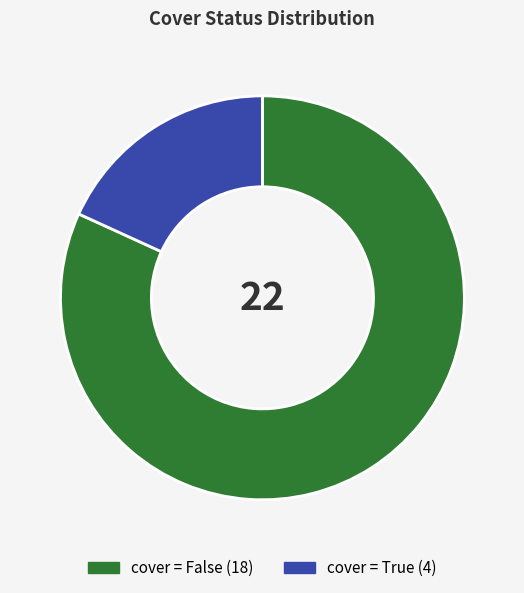

Is there a majority slice in this chart?

Yes